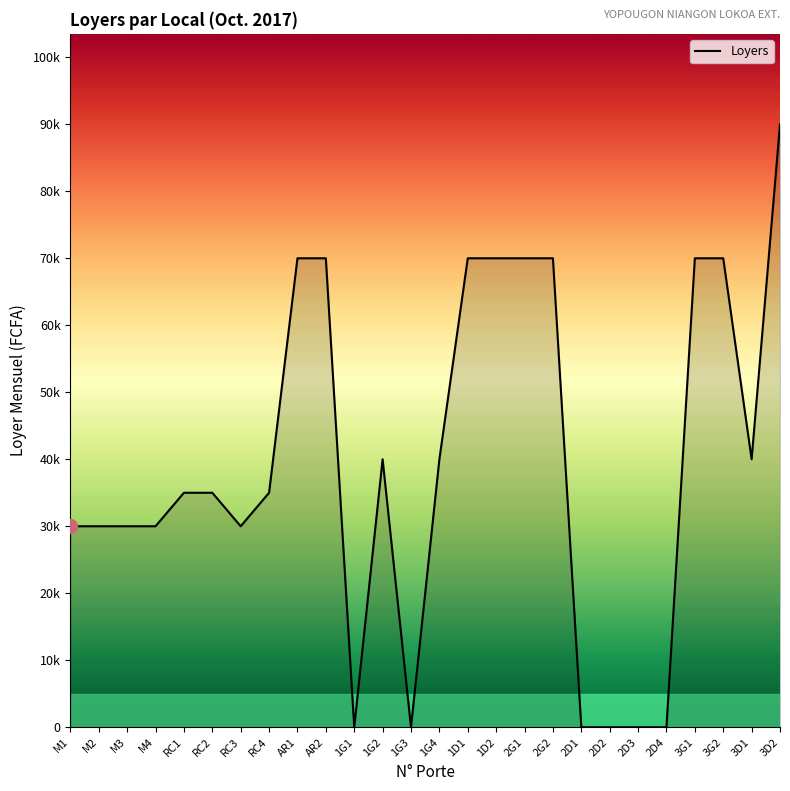

Does the chart have visible grid lines?

No